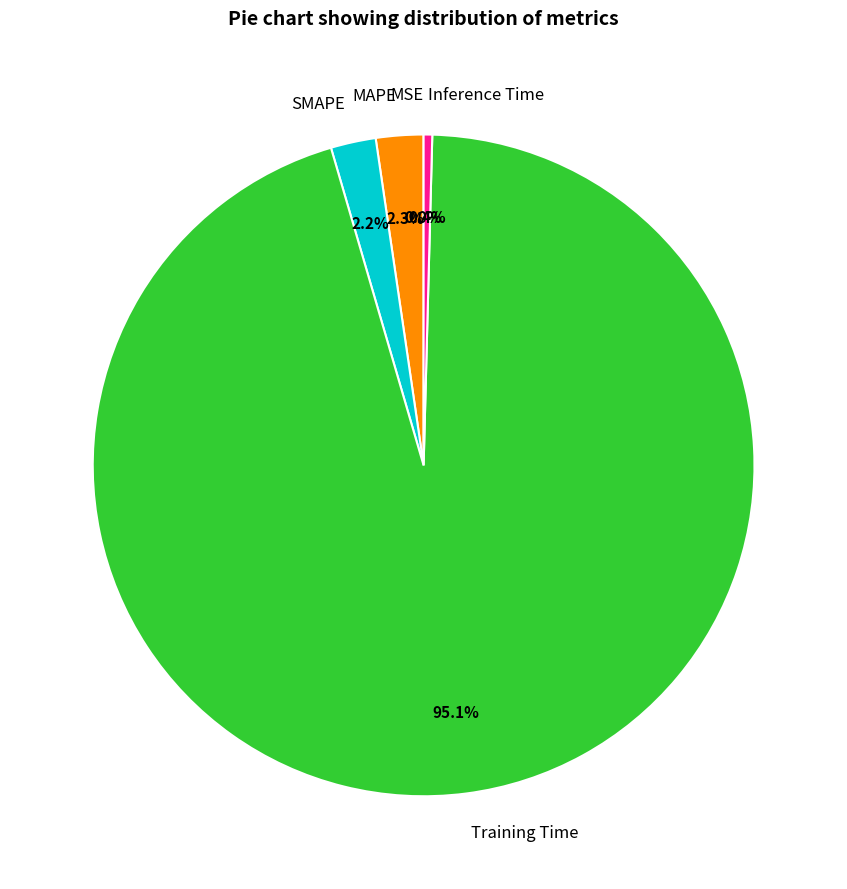

What percentage is the SMAPE slice, to the nearest percent?

2%